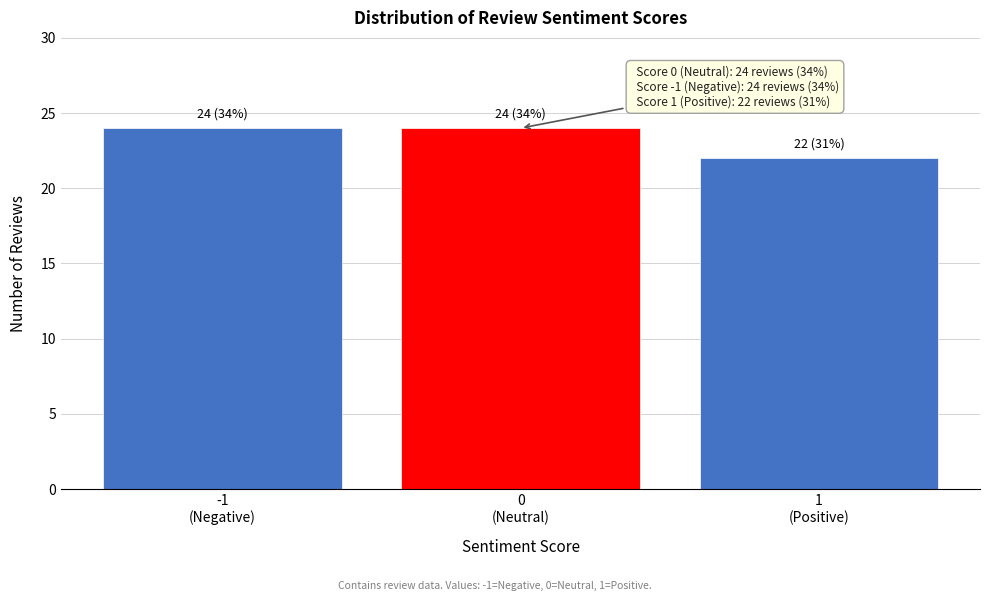

Reading left to right, extract all data points from this chart.

24	24	22